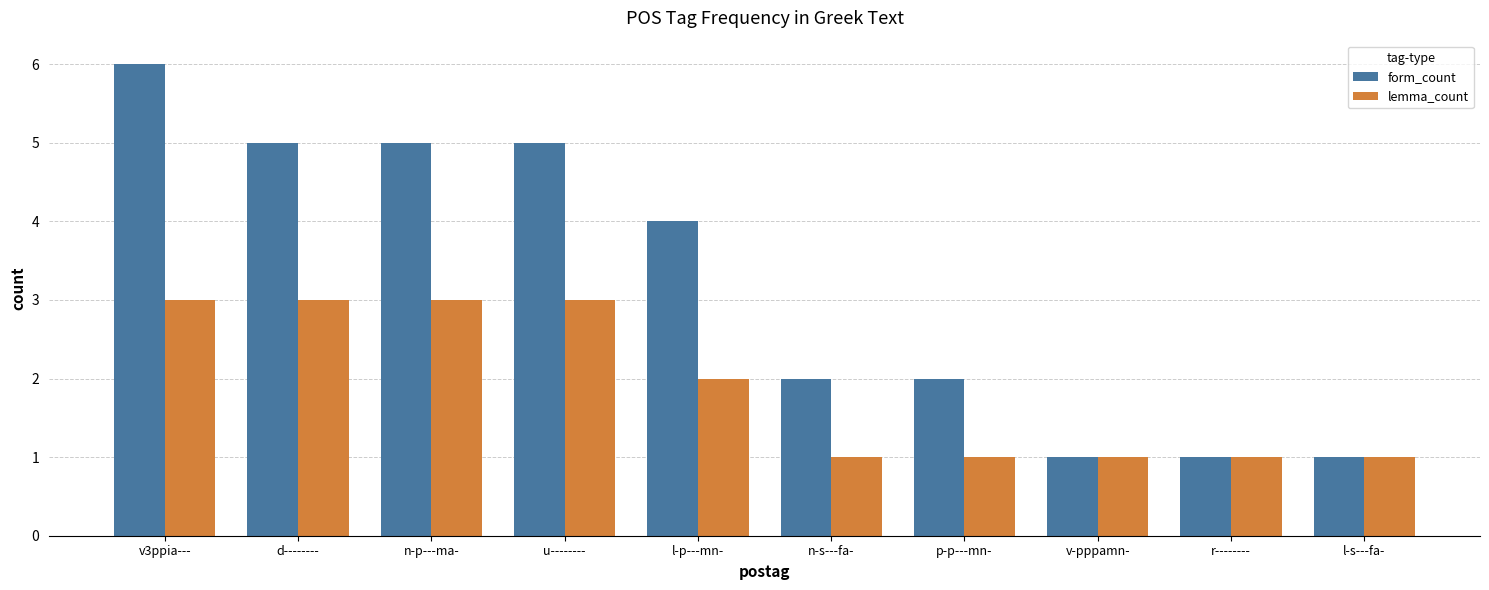

What is the smallest value displayed?

1